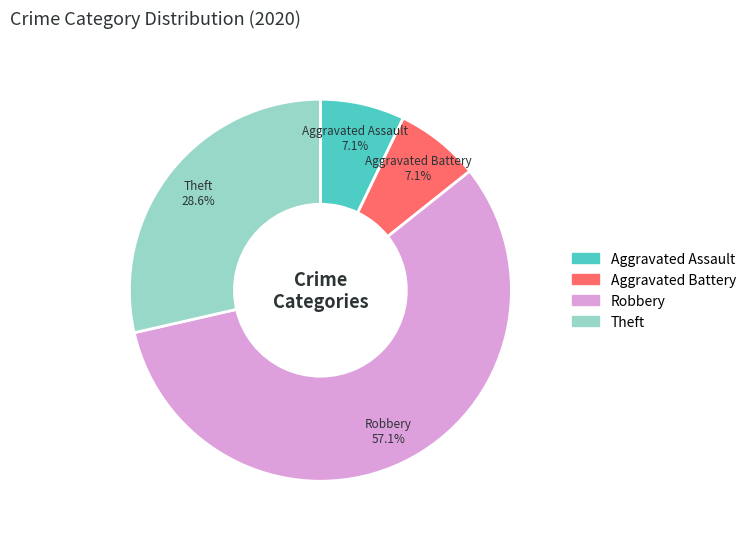

Which has a higher value, Robbery or Theft?

Robbery